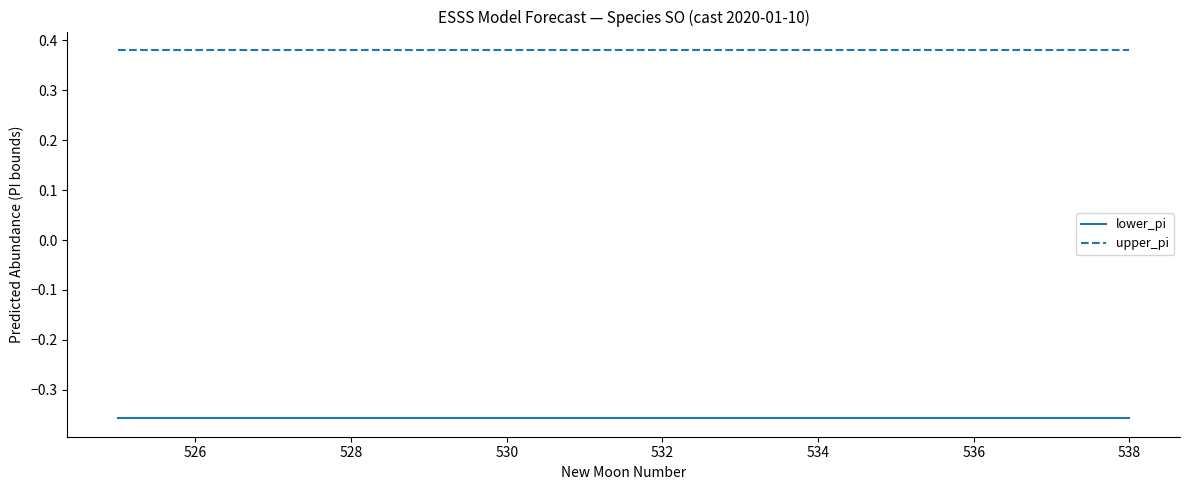

True or false: upper_pi and lower_pi cross at least once.

False